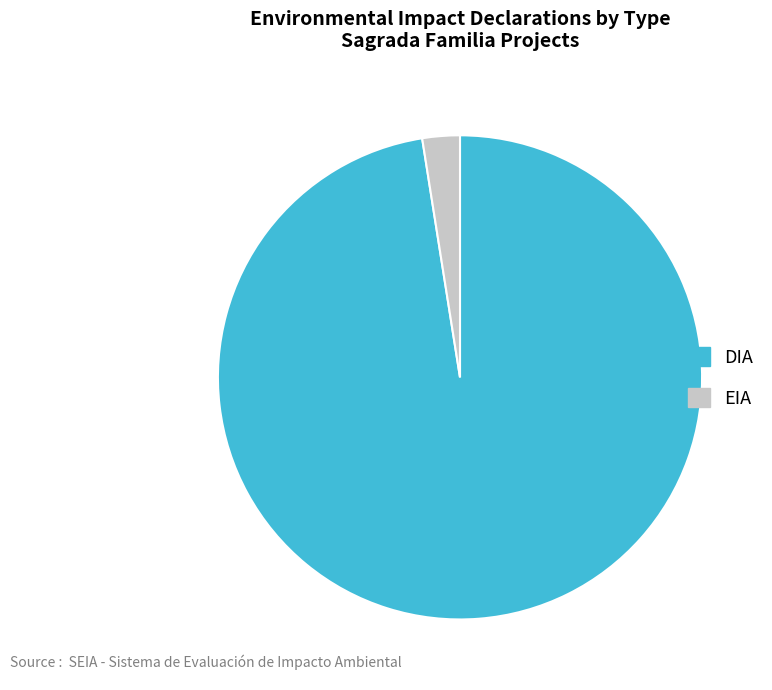

How many slices are in this pie chart?

2